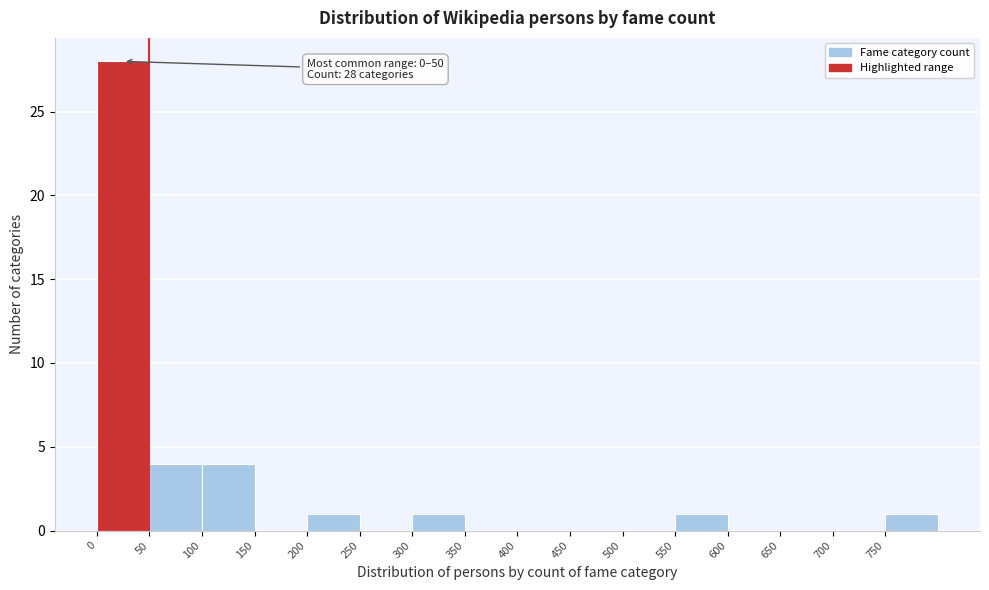

Which range on the x-axis has the tallest bar?

0 to 50